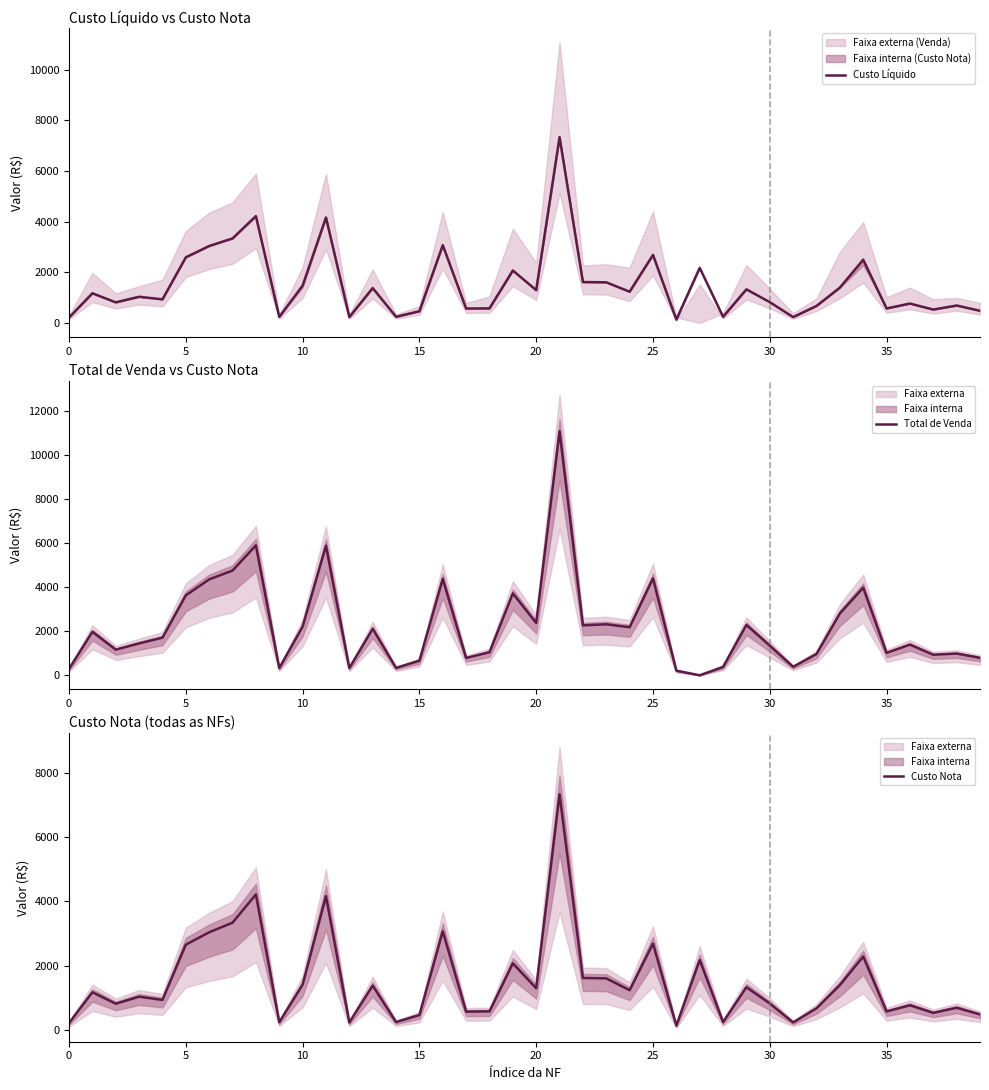

Between 34 and 39, which series saw the biggest shift?

Total de Venda